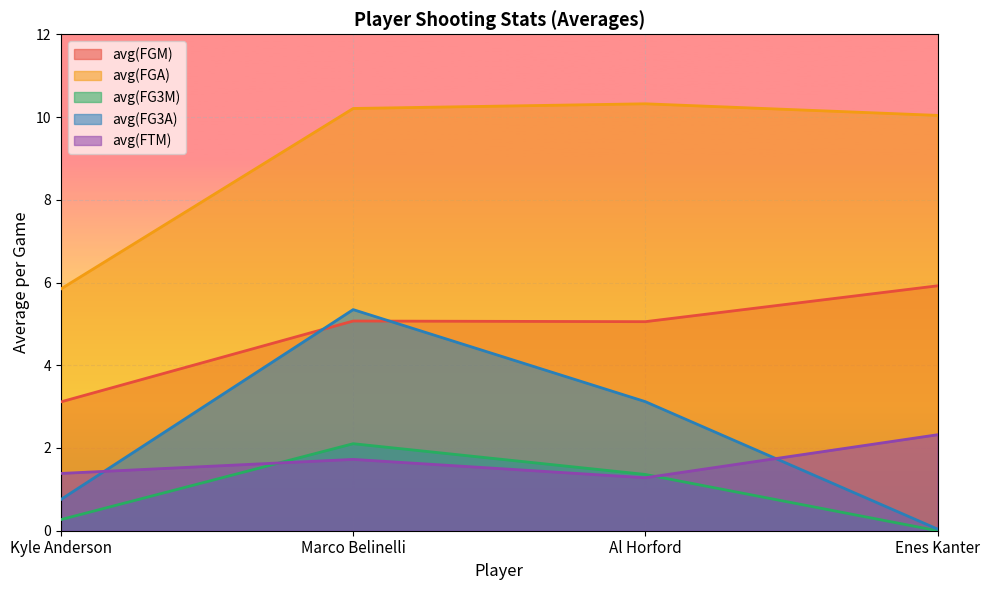

Read the avg(FGM) value at Marco Belinelli.

5.1